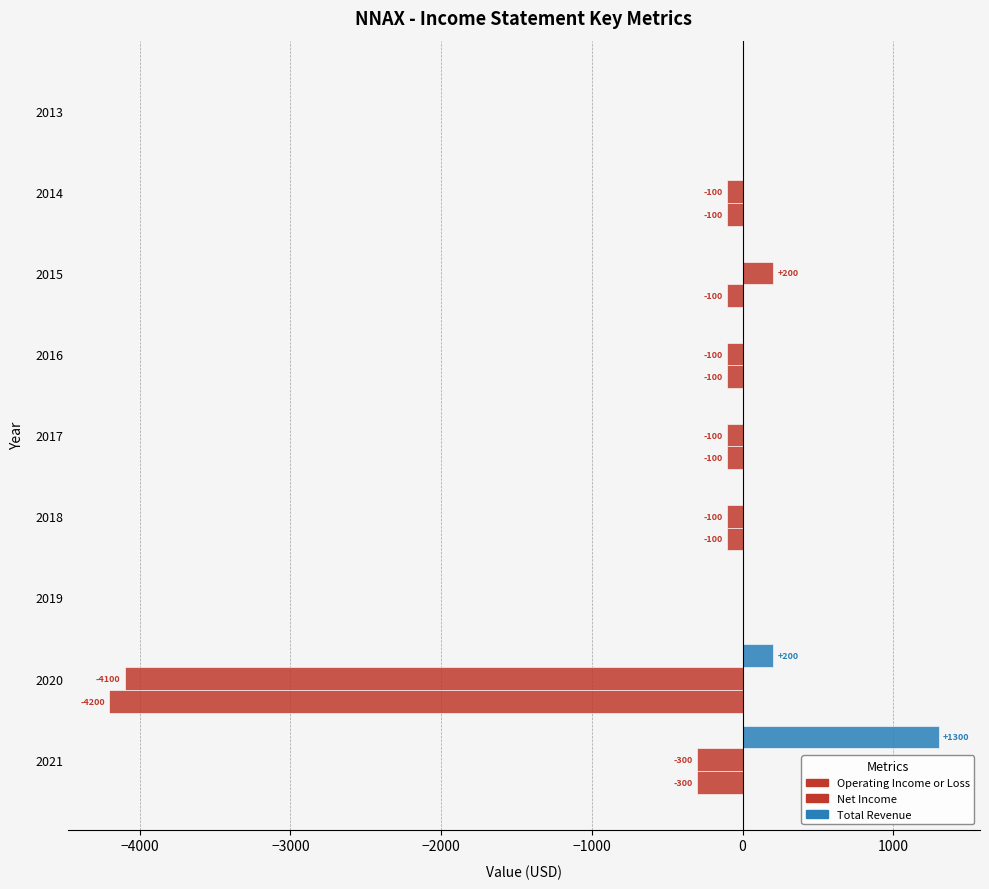

Count the number of categories in the chart.

9